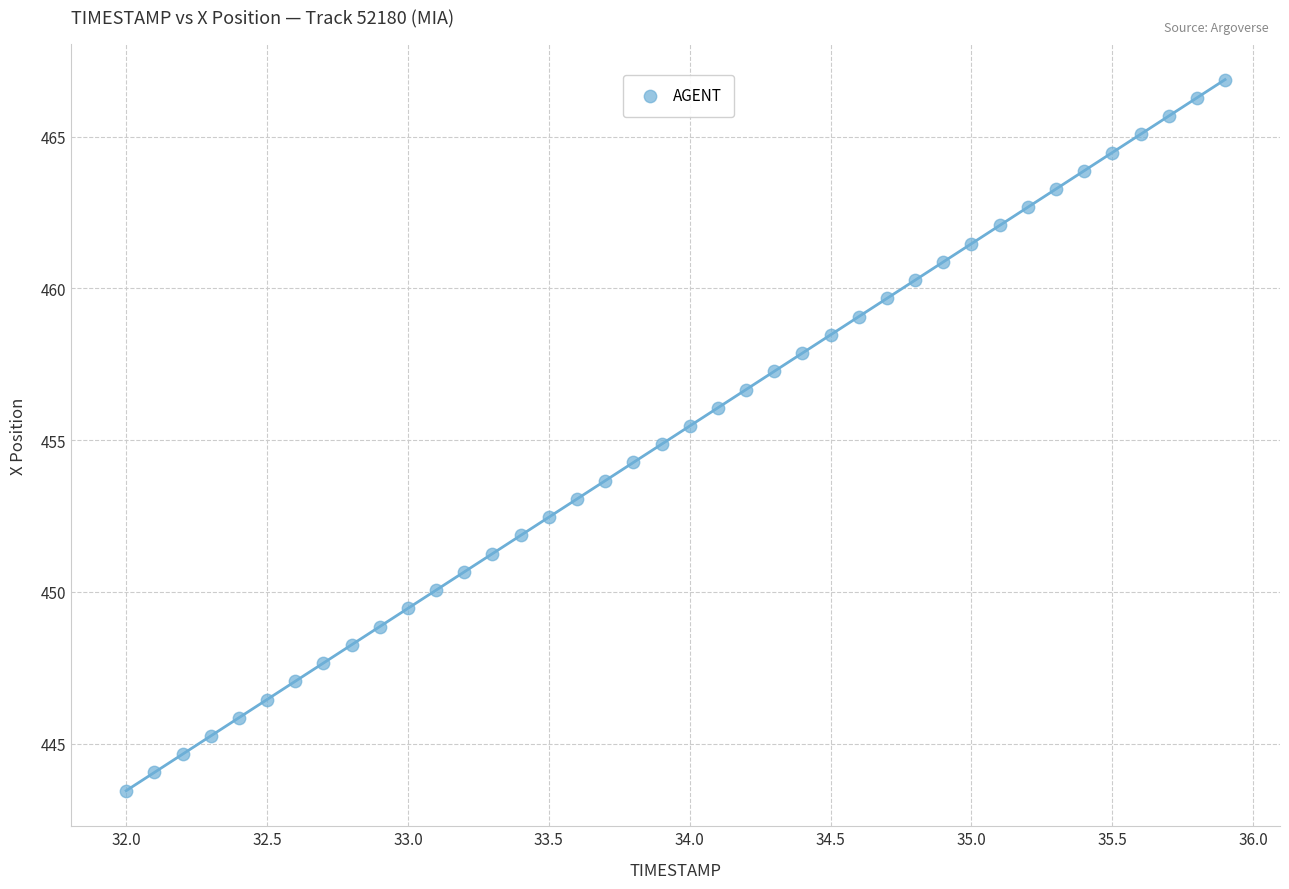

What is the range of Y values (max minus min)?

23.4